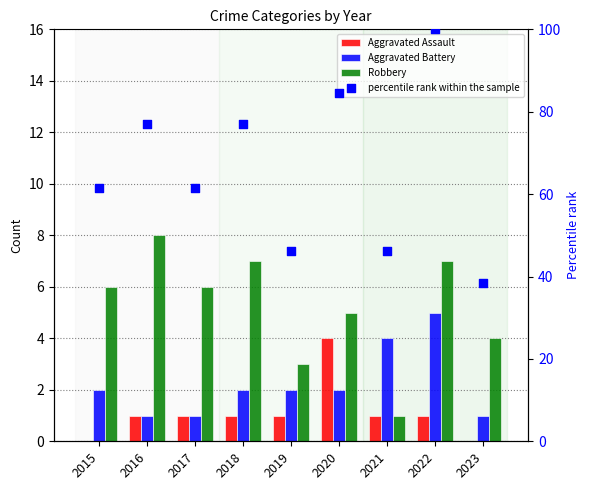

Which series contains the lowest Y value?

Aggravated Assault